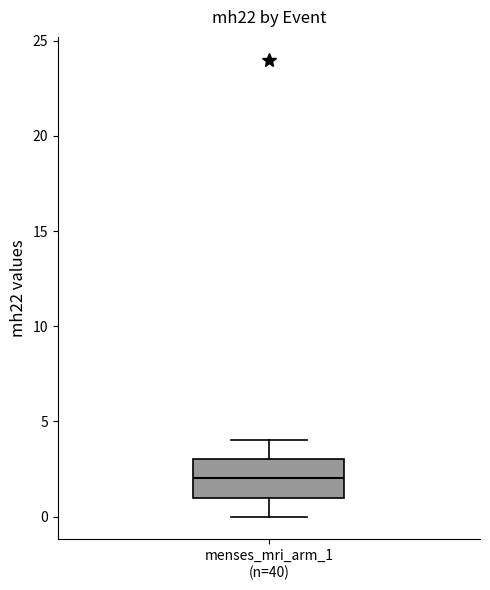

Read this box plot against the y-axis: the position of the median line, the range covered by the box, and the ends of both whiskers. The values are not printed on the chart, so give them approximately, as read against the axis.

median 2, box 1 to 3, whiskers 0 to 4